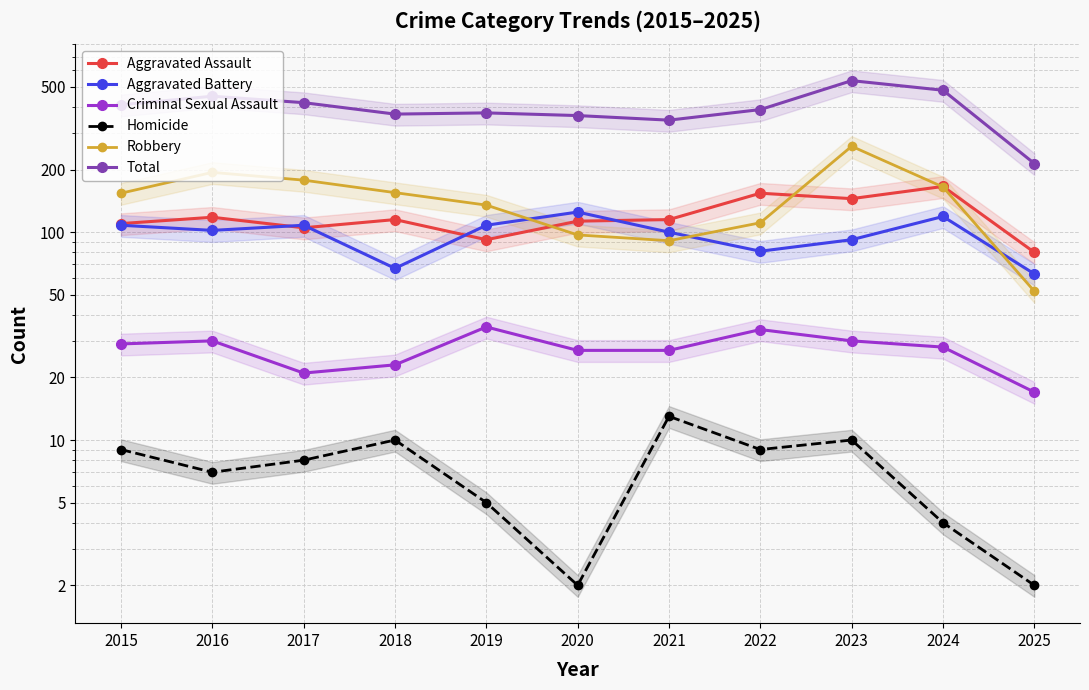

At which category does the chart reach its minimum across all series?

2020